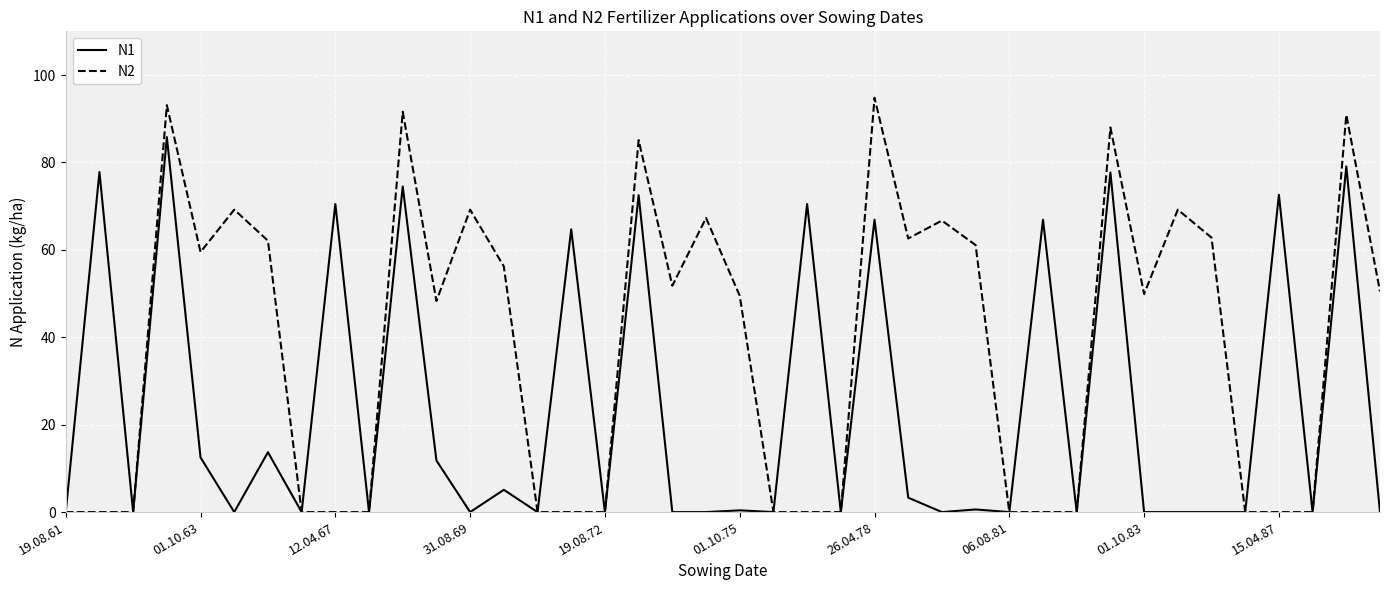

What is the maximum value for N2?

94.8